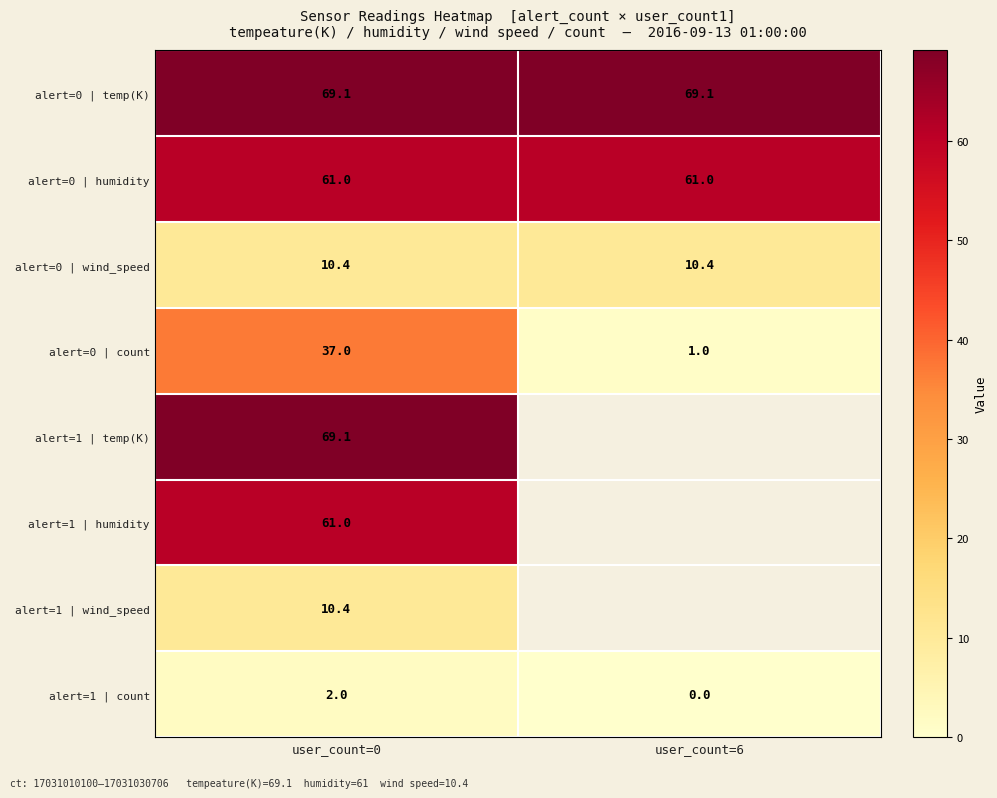

Count the number of categories in the chart.

2